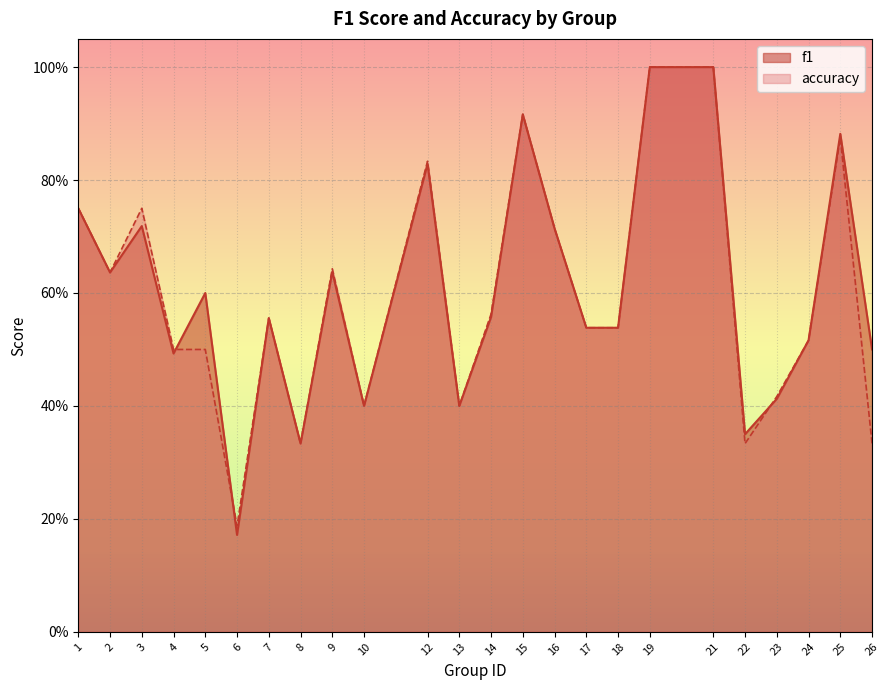

Rank the series at 26 from highest to lowest value.

f1, accuracy